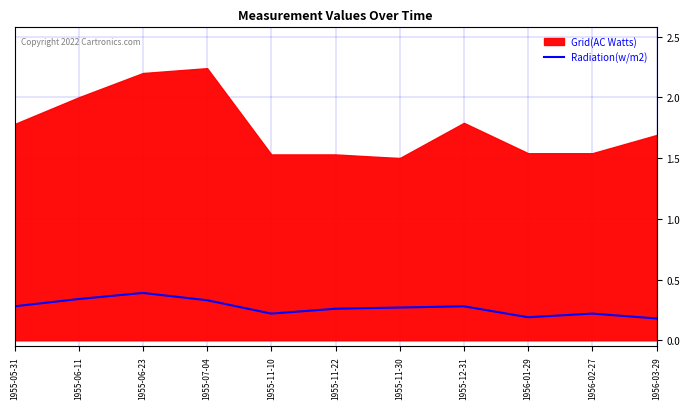

How many lines are shown in the chart?

1